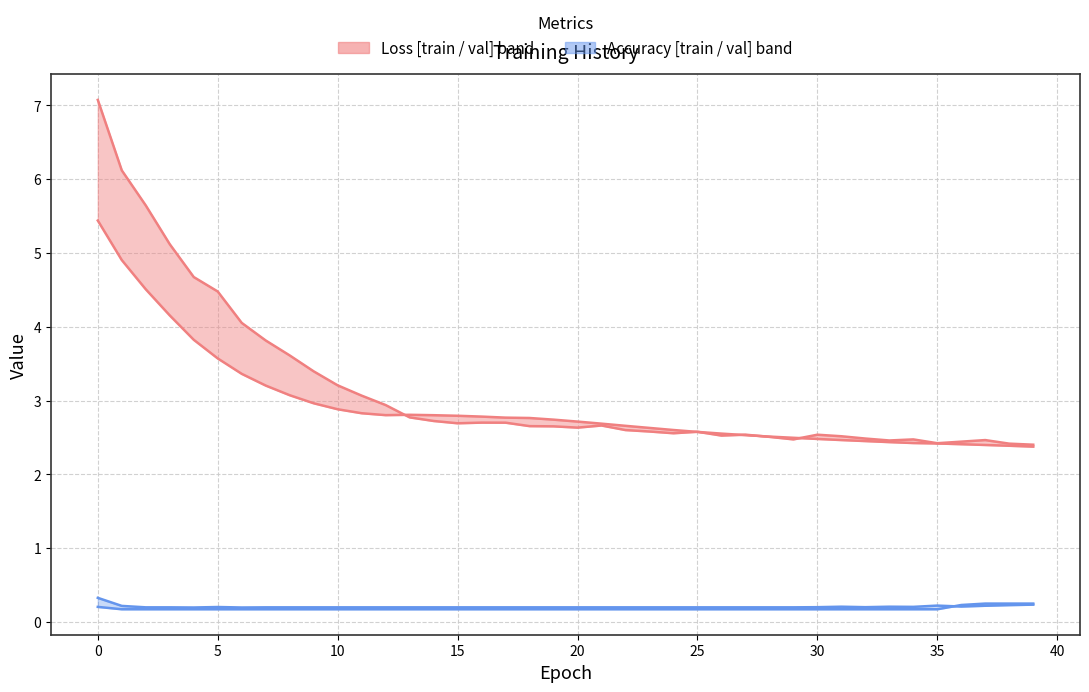

How many interior local valleys does the val_loss series have?

1